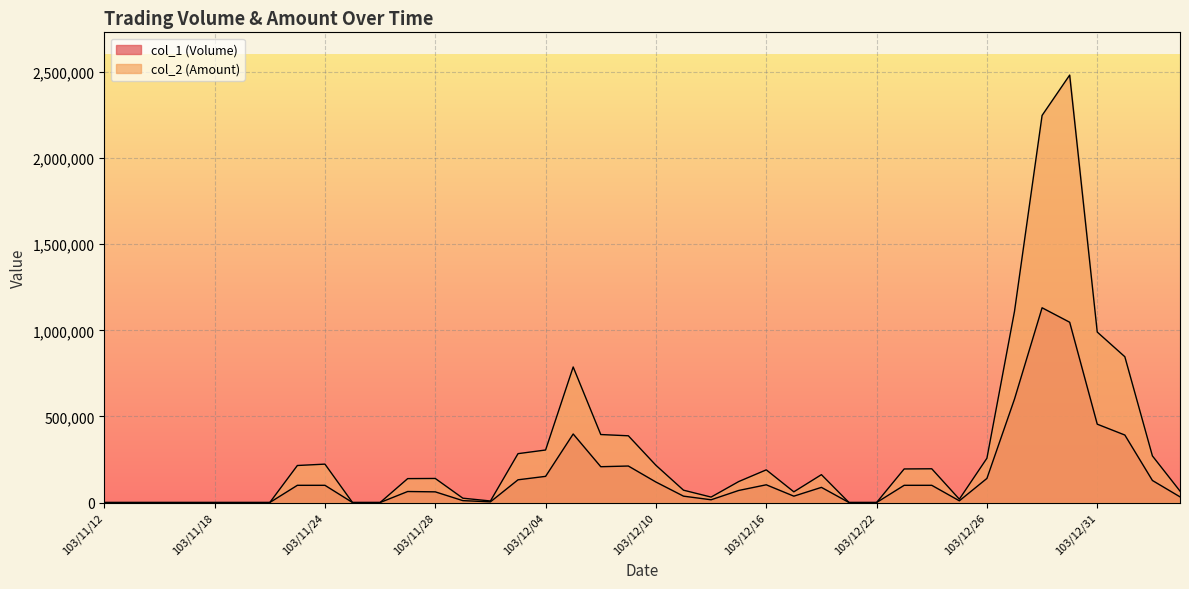

Which series has the widest spread of values?

col_2